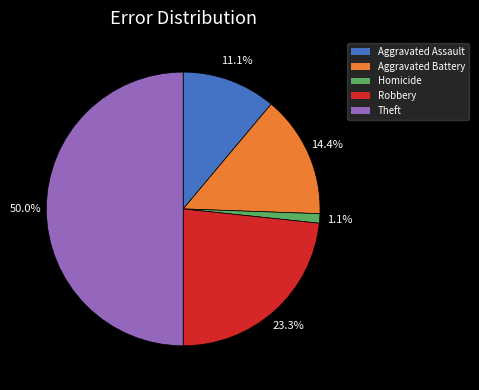

What is the majority slice?

Theft